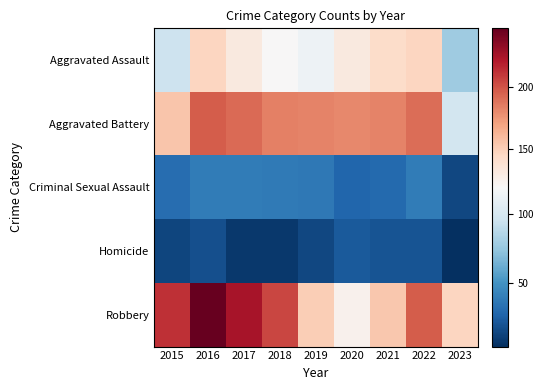

Reading left to right, transcribe all the data shown in this chart.

Aggravated Assault: 2015=95	2016=146	2017=131	2018=119	2019=113	2020=131	2021=142	2022=146	2023=78
Aggravated Battery: 2015=154	2016=196	2017=191	2018=183	2019=182	2020=180	2021=182	2022=190	2023=98
Criminal Sexual Assault: 2015=31	2016=39	2017=39	2018=38	2019=37	2020=28	2021=30	2022=39	2023=14
Homicide: 2015=13	2016=18	2017=8	2018=8	2019=14	2020=22	2021=20	2022=20	2023=4
Robbery: 2015=212	2016=247	2017=224	2018=204	2019=150	2020=124	2021=153	2022=196	2023=146